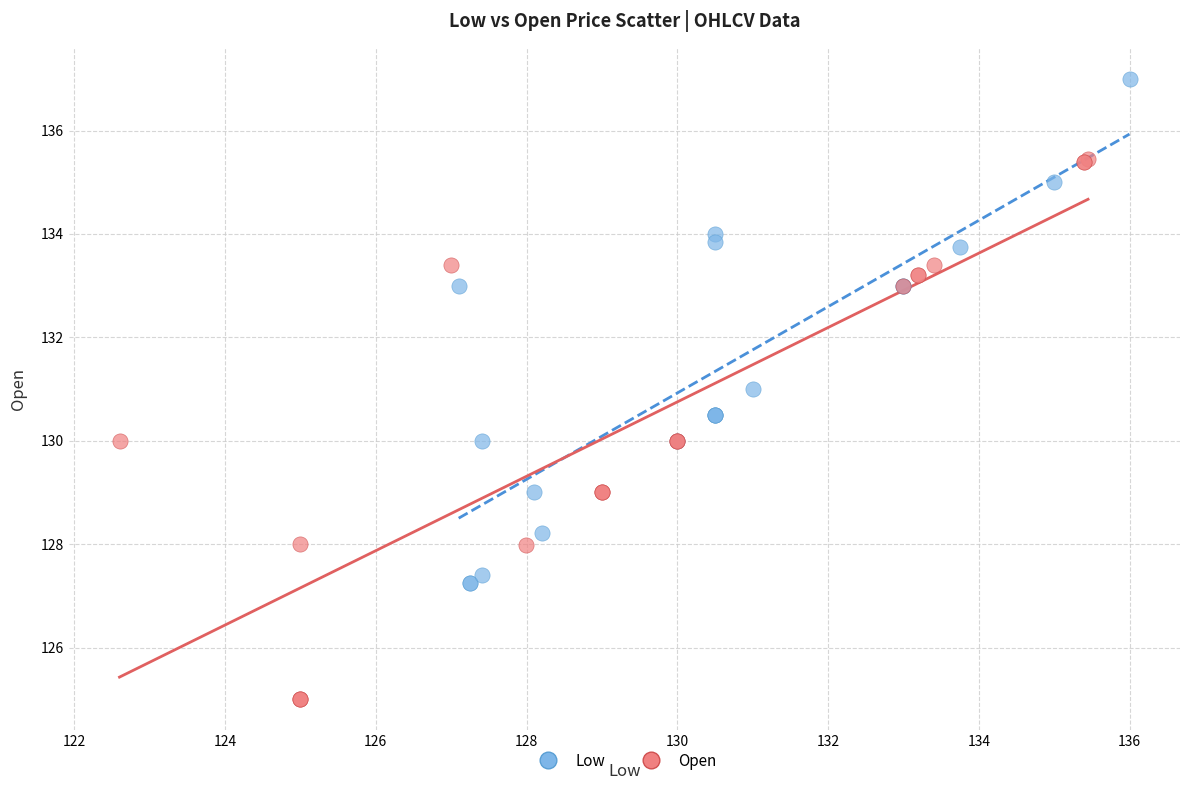

Which series reaches the minimum Y coordinate?

Open